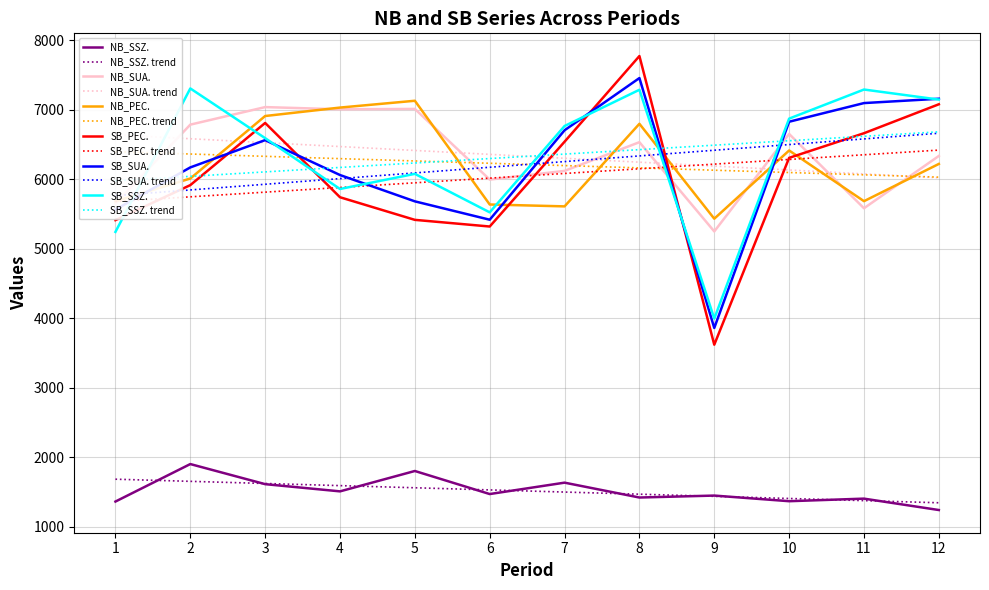

Which series has the largest total across all categories?

NB_SUA.